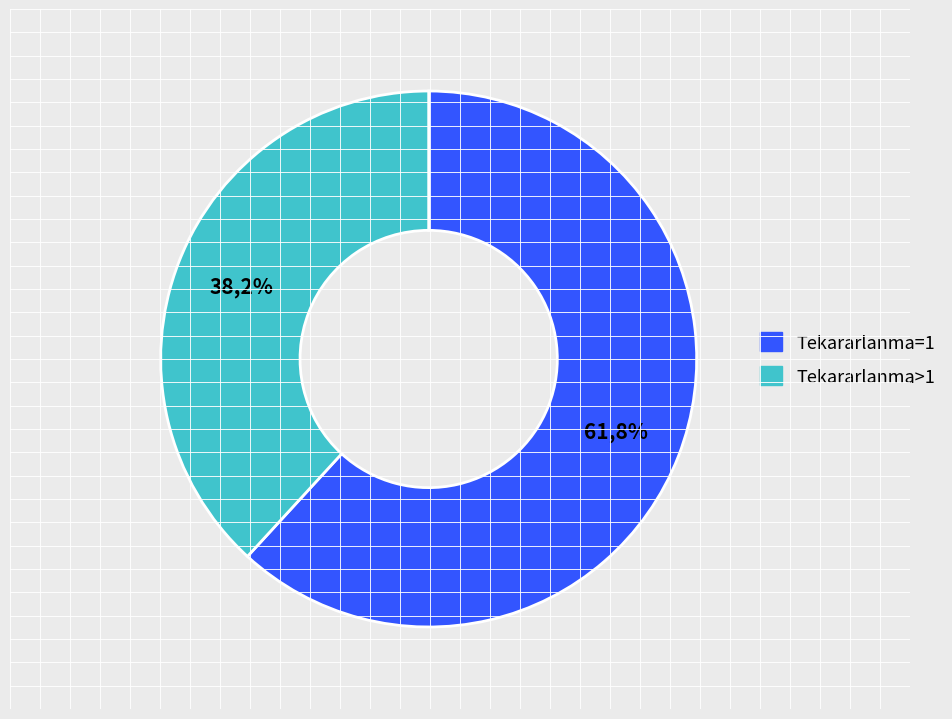

What is the largest slice in the pie chart?

1